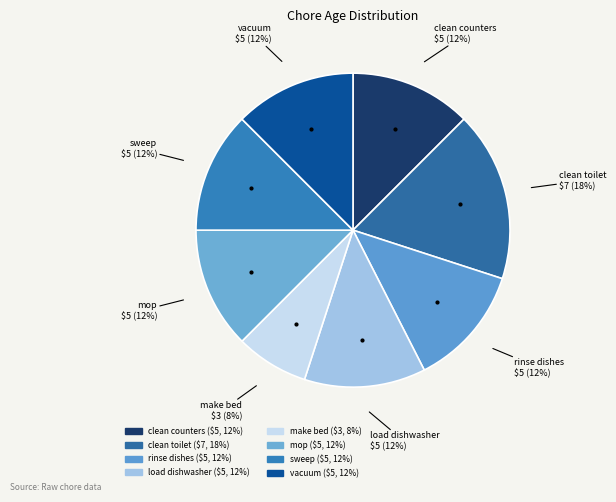

Which has a higher value, make bed or sweep?

sweep